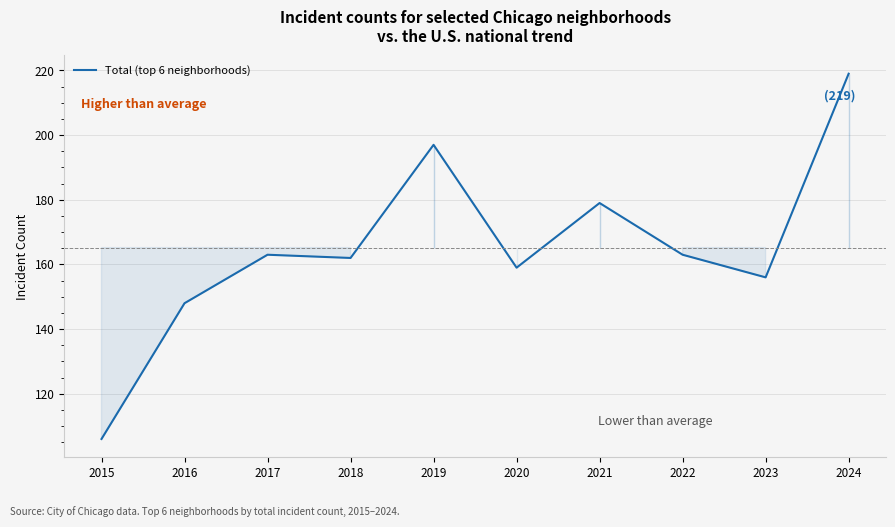

How many lines are shown in the chart?

1